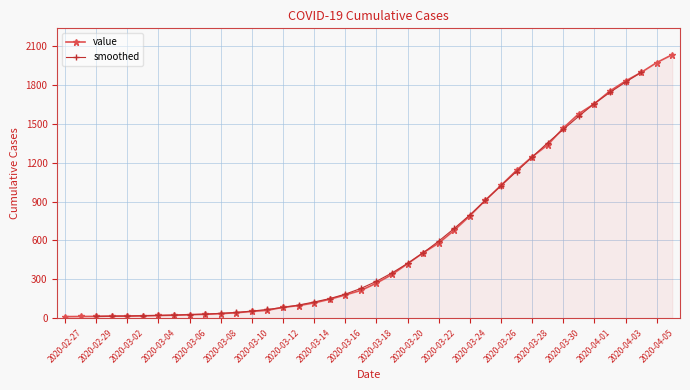

What is the maximum value shown in the chart?

2032